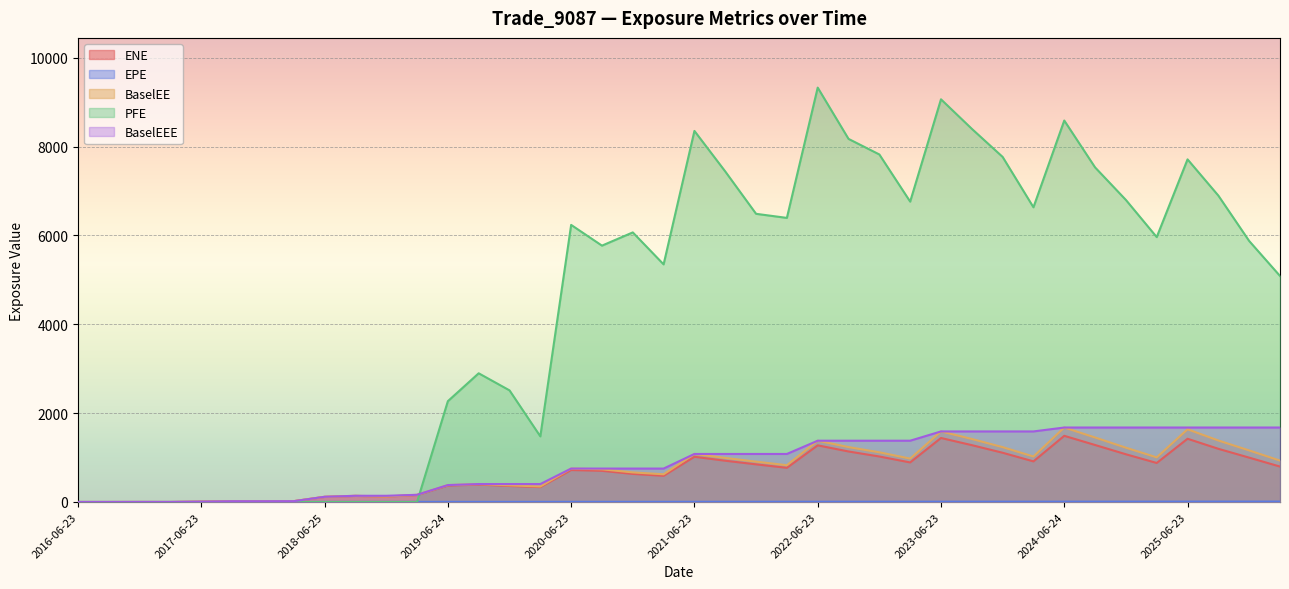

What is the difference between the EPE values at 2021-06-23 and 2019-12-23?

1.5